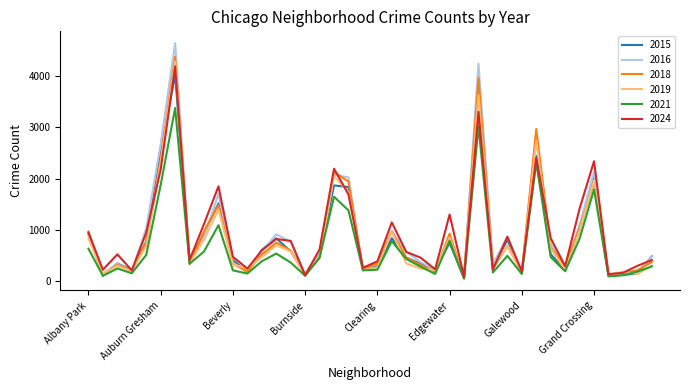

What is the average value of the 2019 series?

830